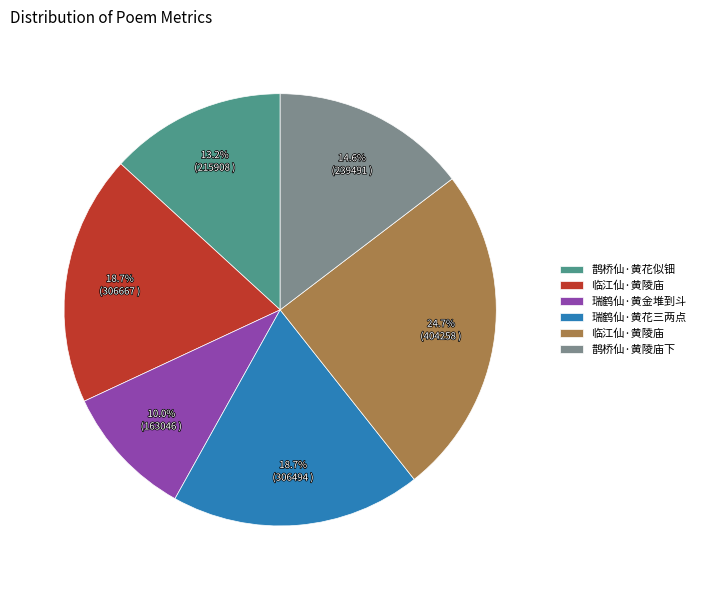

Is there a majority slice in this chart?

No